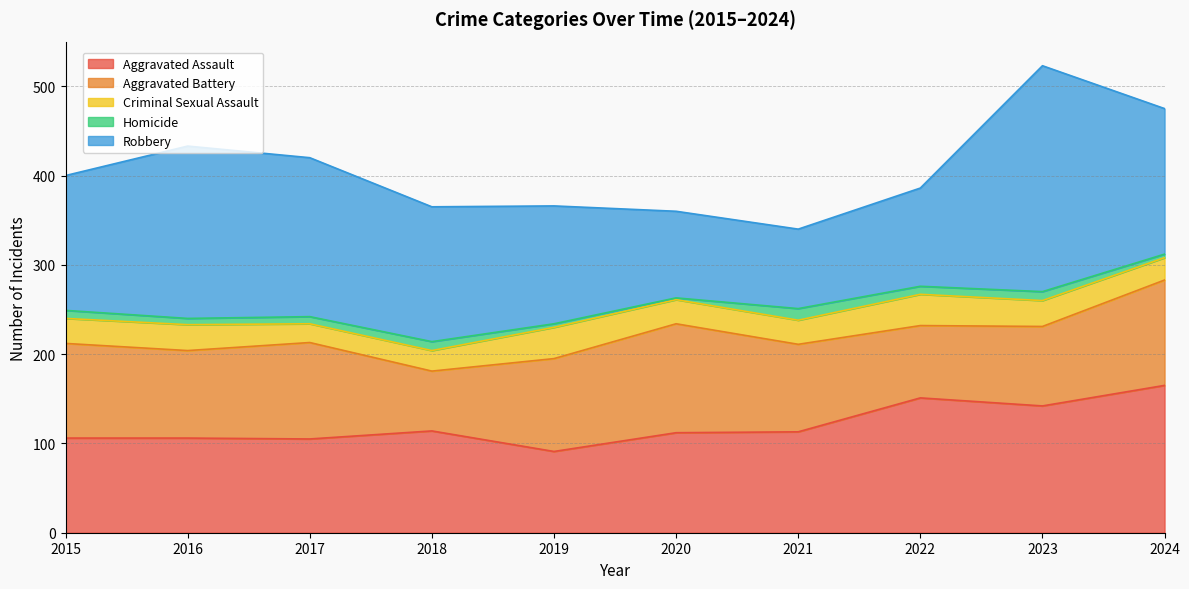

True or false: Aggravated Battery and Criminal Sexual Assault intersect in this chart.

False